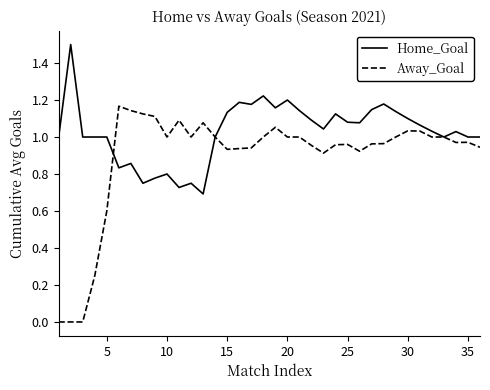

True or false: Away_Goal has more than 2 interior local peaks.

True